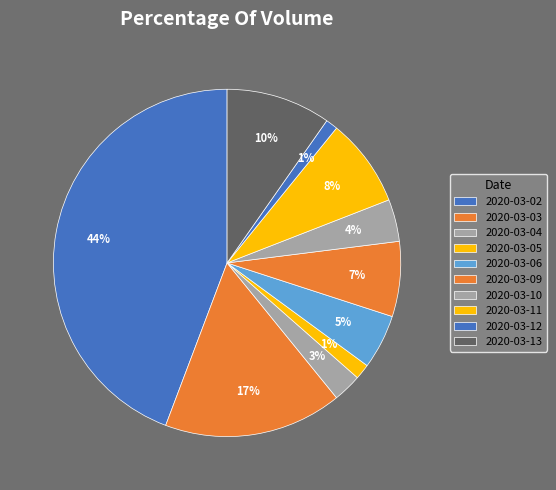

Is it true that 2020-03-09 is 1% of the pie?

False